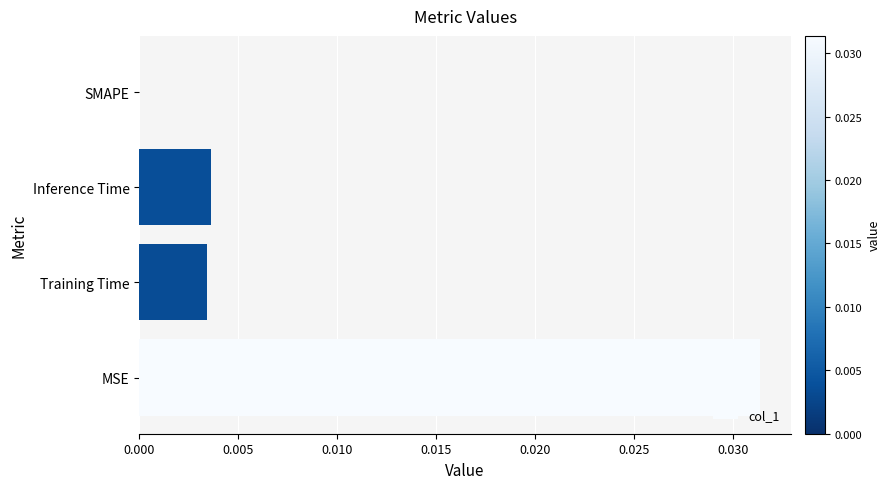

Count the number of categories in the chart.

4